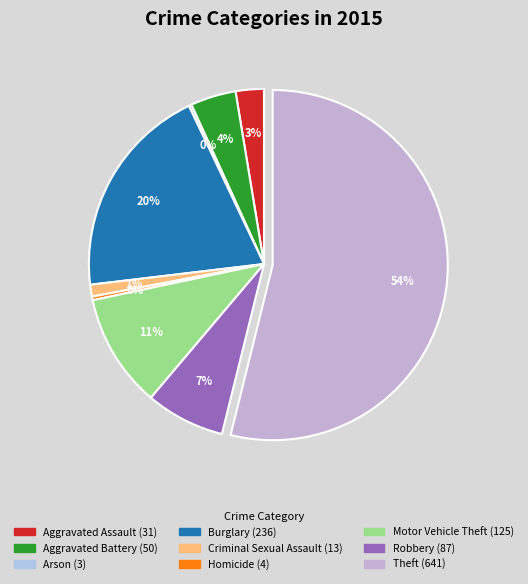

Approximately how many times larger is the value at Aggravated Assault compared to Criminal Sexual Assault?

2.4